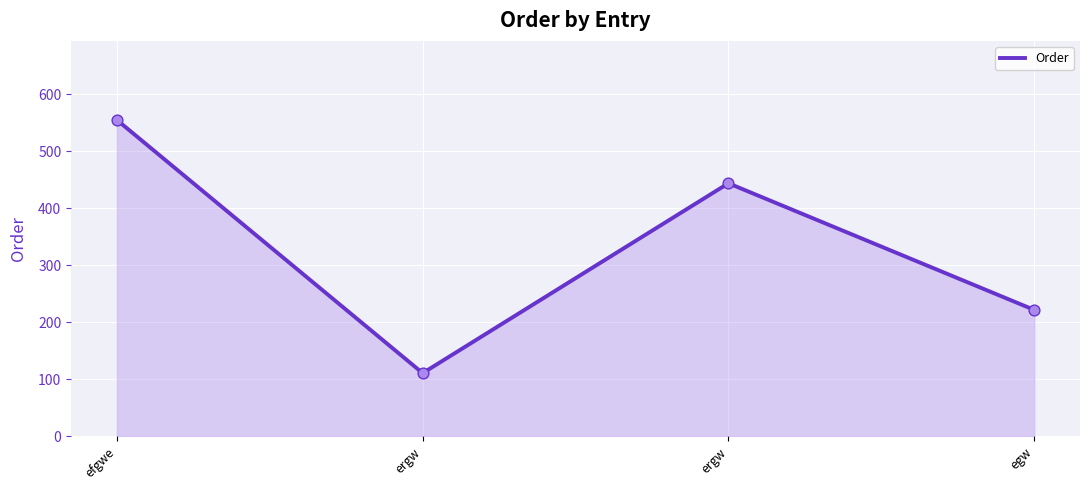

What is the change in value from efgwe to ergw?

-444